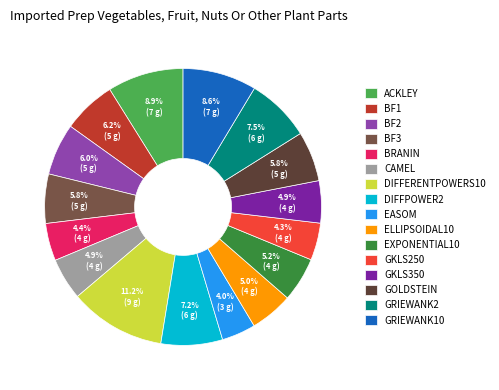

Is the sum of ELLIPSOIDAL10 and DIFFERENTPOWERS10 greater than half?

No